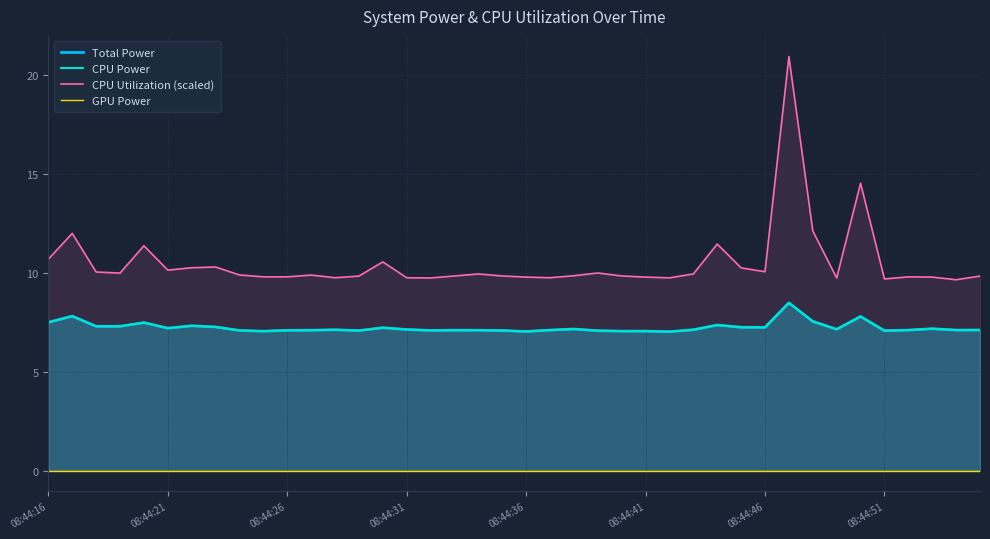

True or false: Total Power has more than 2 points higher than both neighbors.

True